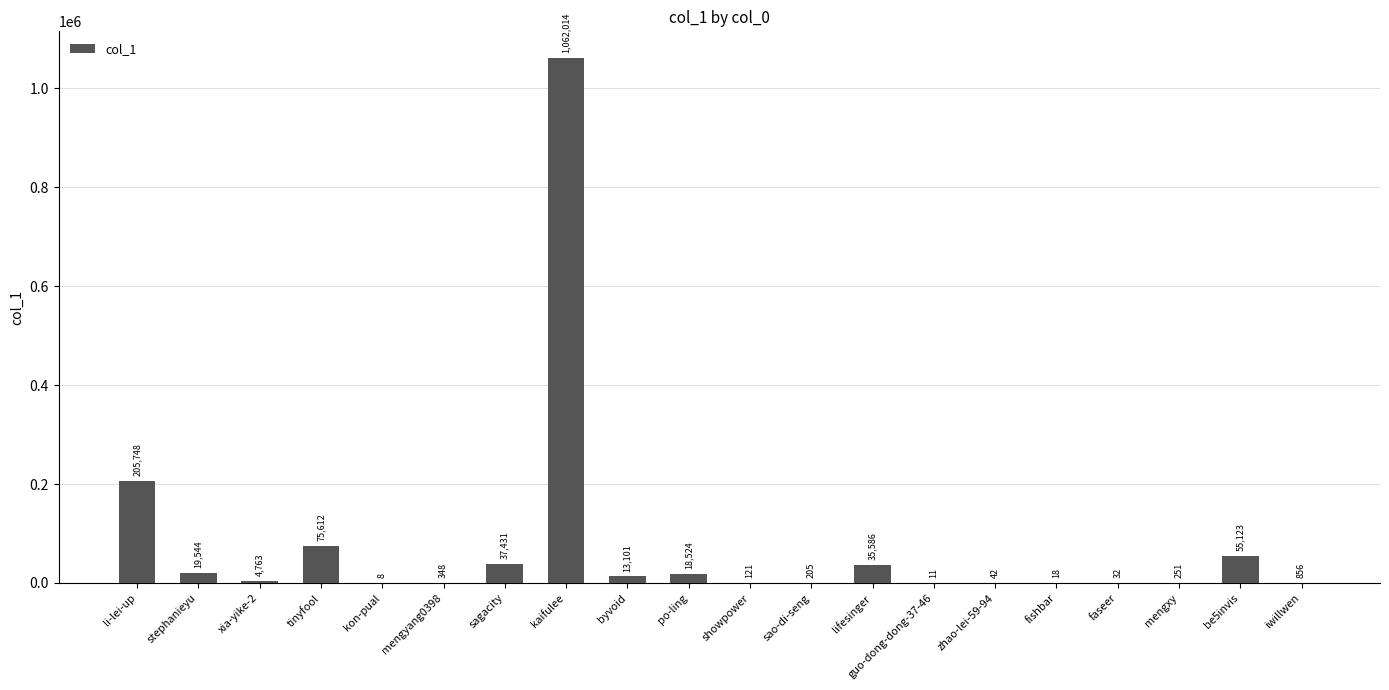

Where does the data first go above 4763?

li-lei-up